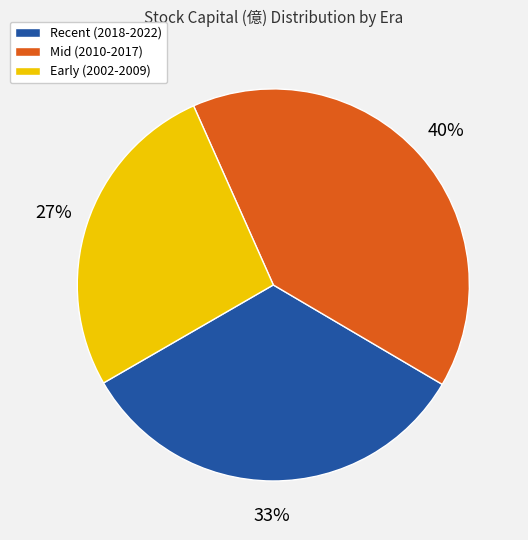

True or false: Early (2002-2009) accounts for 27% of the total.

True